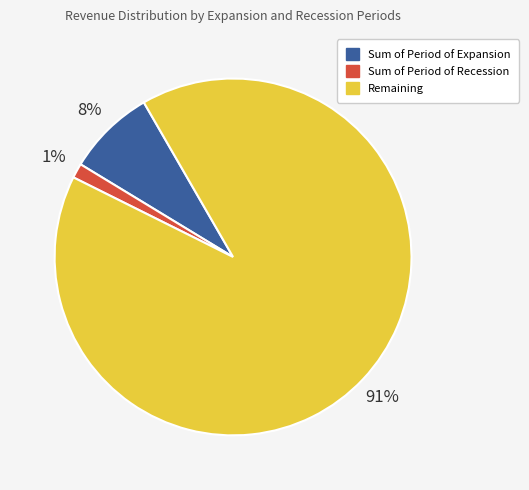

To the nearest percent, what is the average slice percentage?

33%